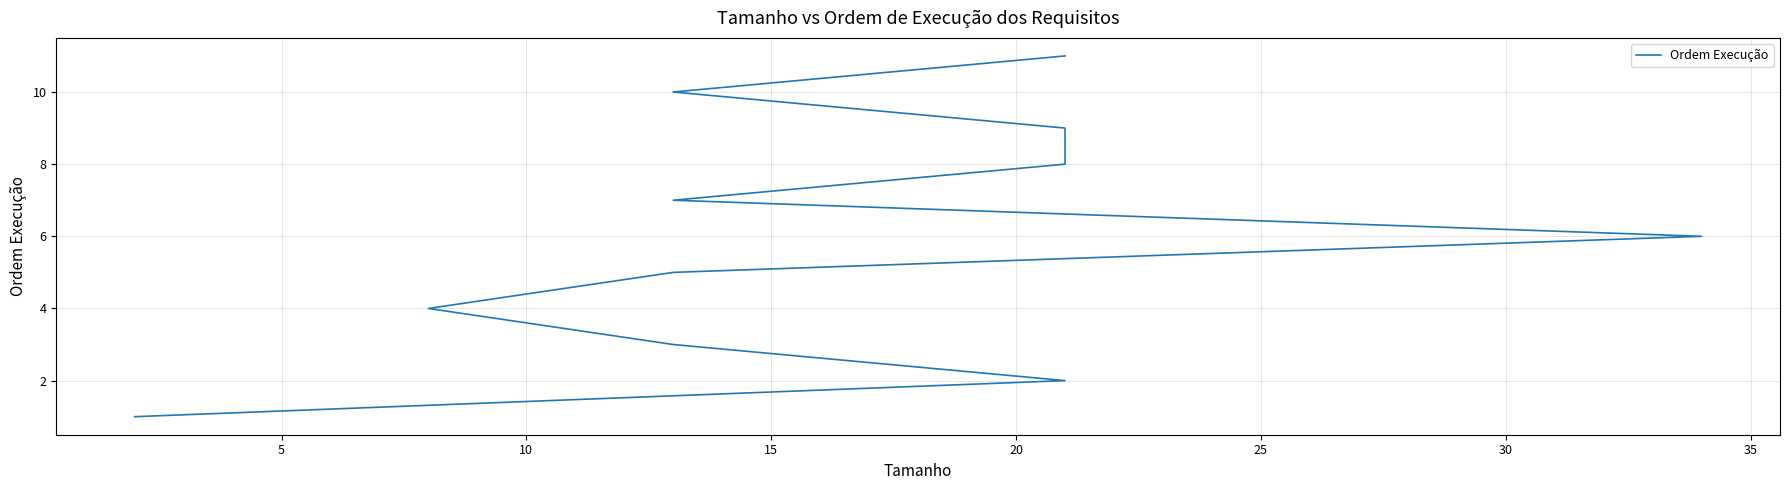

What is the sum of the values at 15 and 10?

15